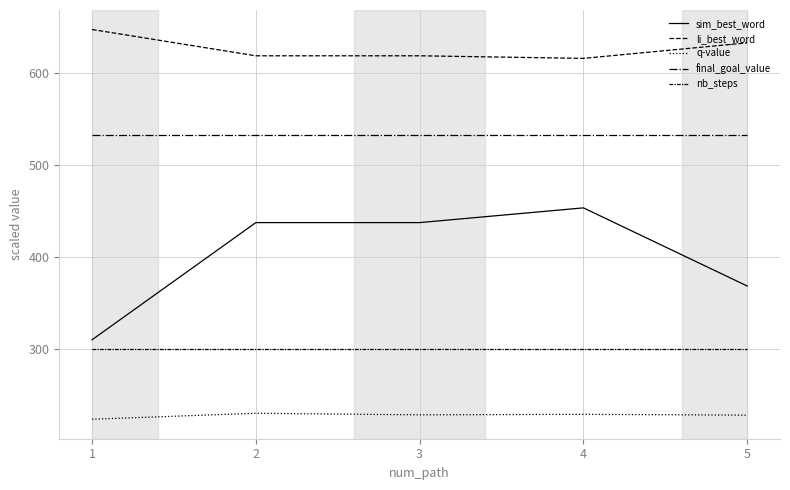

What is the smallest value displayed?

223.0